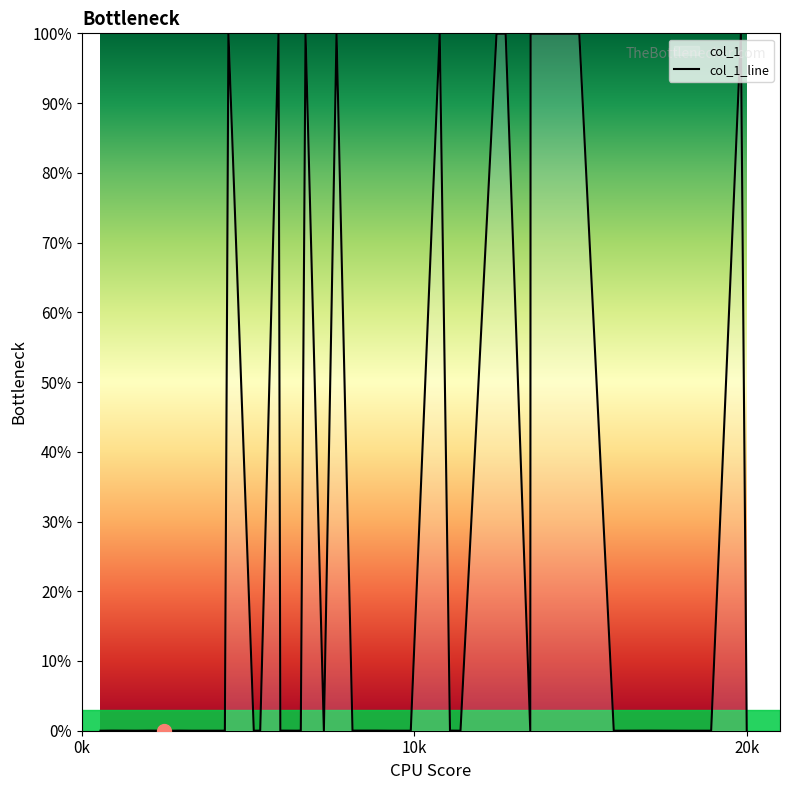

What is the maximum value shown in the chart?

100.0